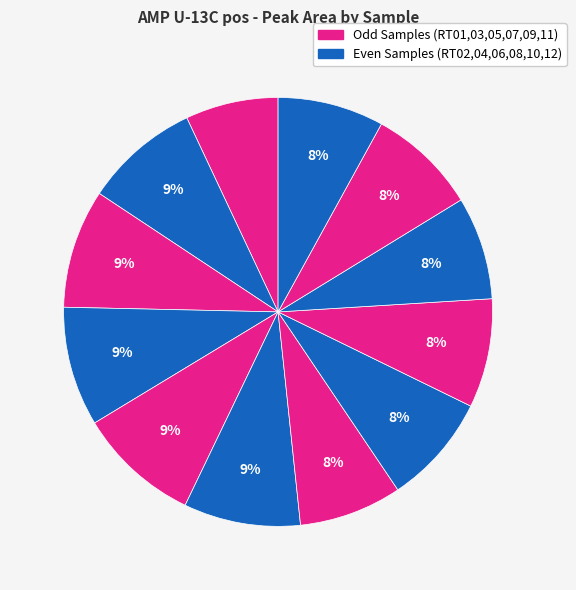

What is the largest slice in the pie chart?

RT05